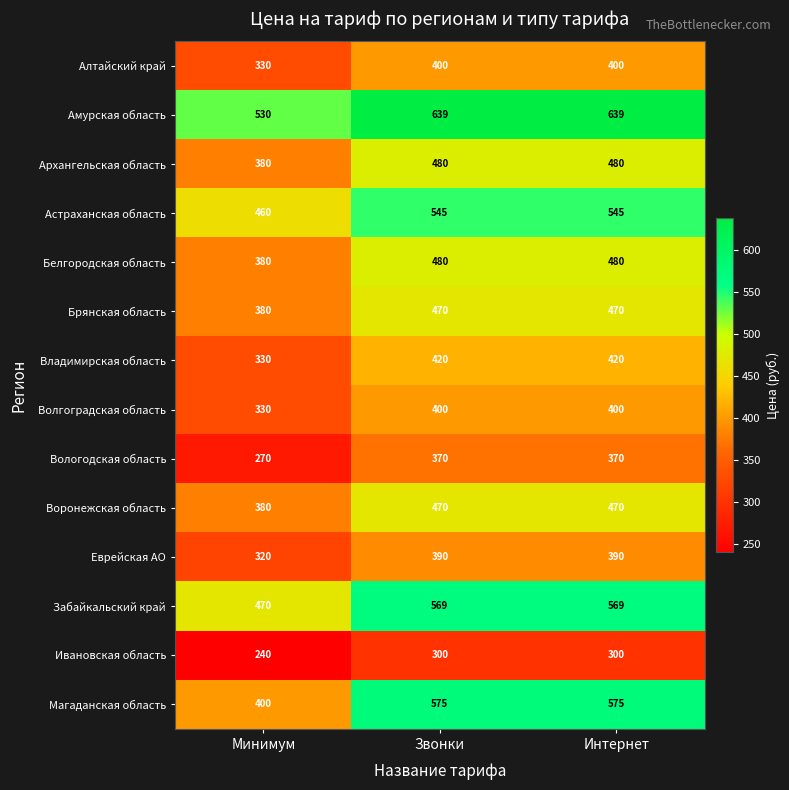

What is the greatest value displayed?

639